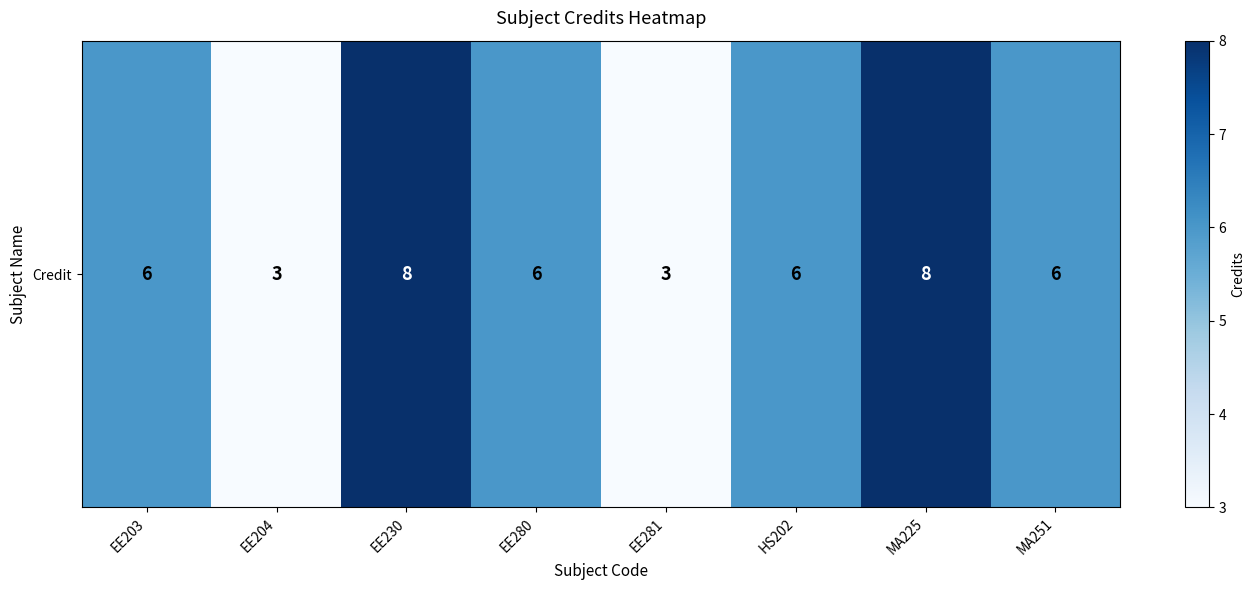

How many values are below 6?

2